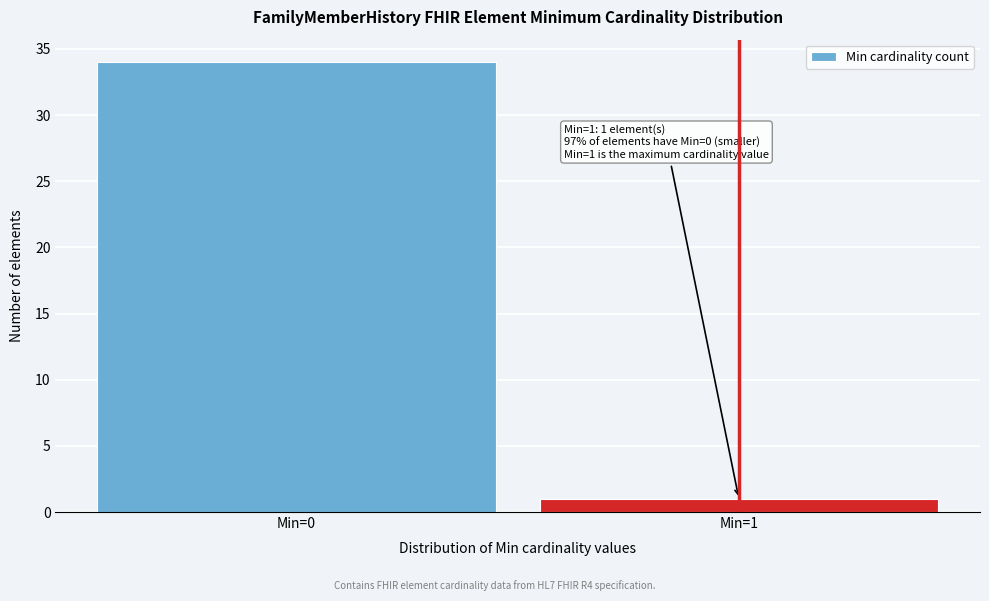

Reading left to right, what are all the values shown in this chart?

Min=0=34	Min=1=1